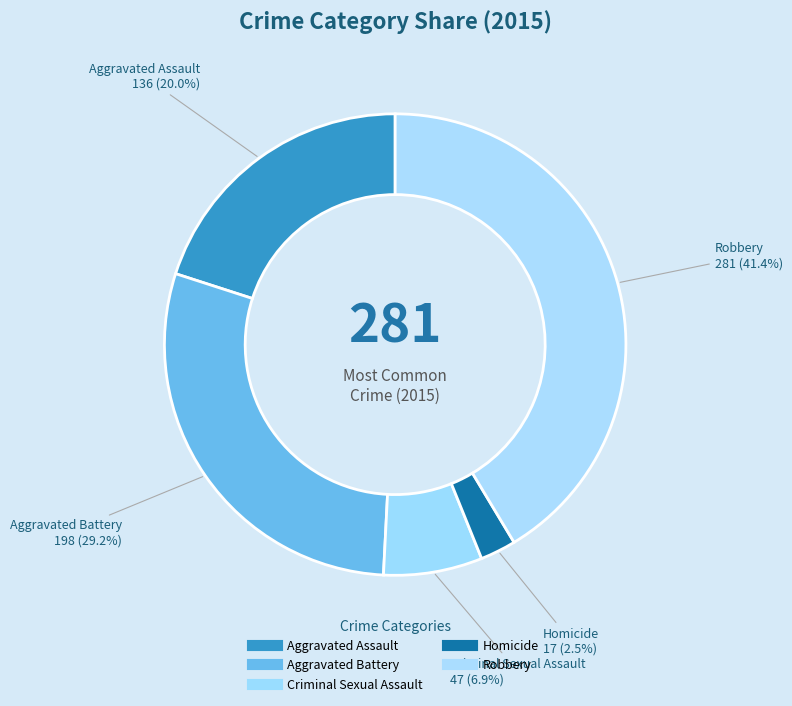

What is the change in value from Aggravated Assault to Aggravated Battery?

+62